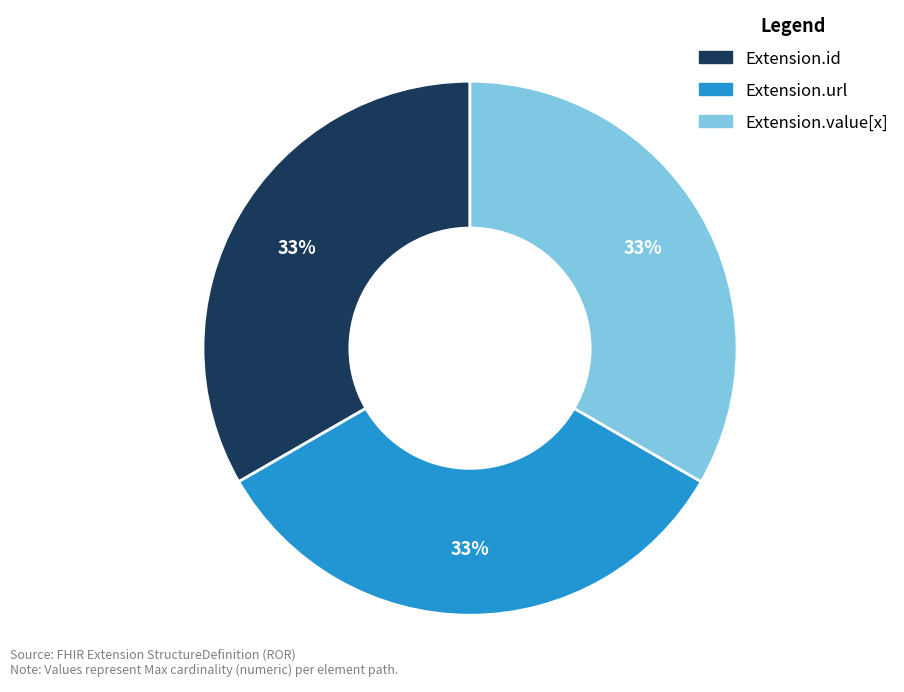

Is Extension.id the majority of the pie?

No